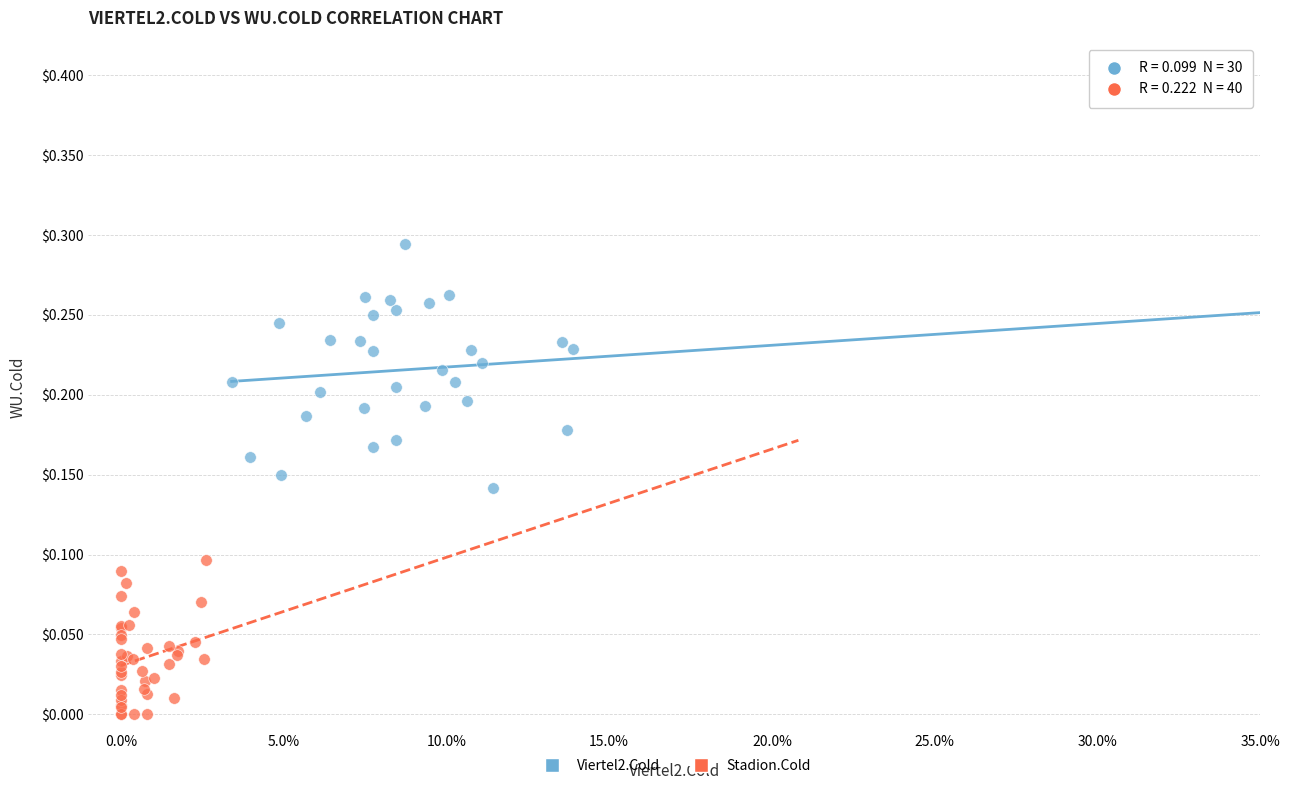

What are all the series names shown in the legend?

Viertel2.Cold, Stadion.Cold